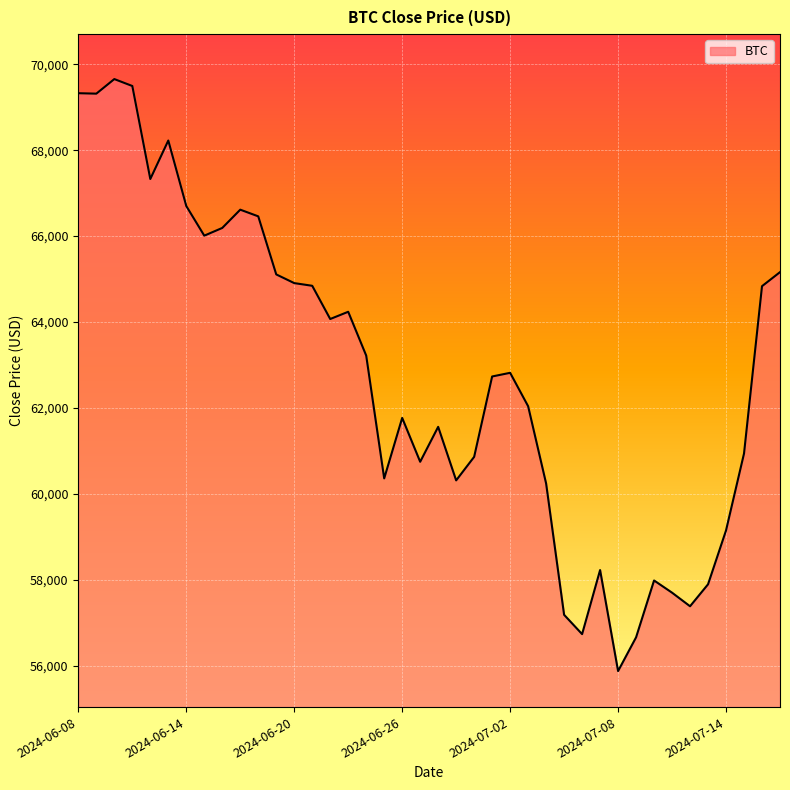

What is the greatest value displayed?

69654.2